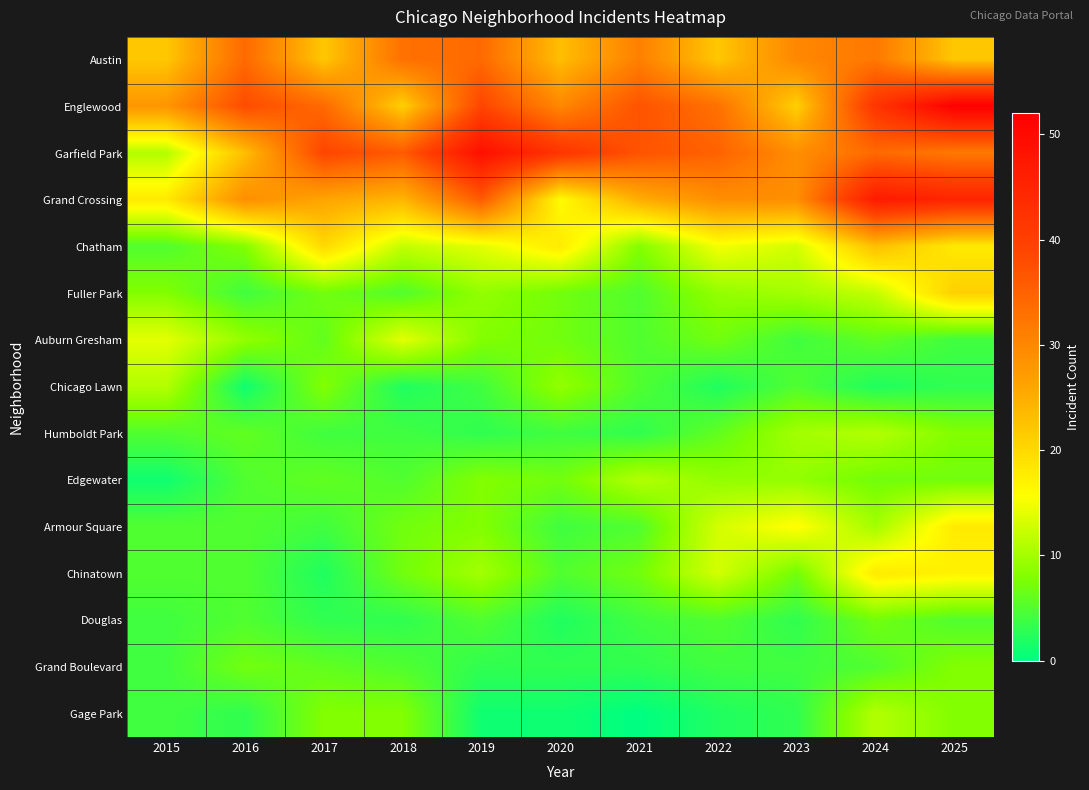

List the series in order of their peak value, lowest first.

Douglas, Grand Boulevard, Chicago Lawn, Humboldt Park, Edgewater, Gage Park, Auburn Gresham, Armour Square, Chinatown, Fuller Park, Chatham, Austin, Grand Crossing, Garfield Park, Englewood